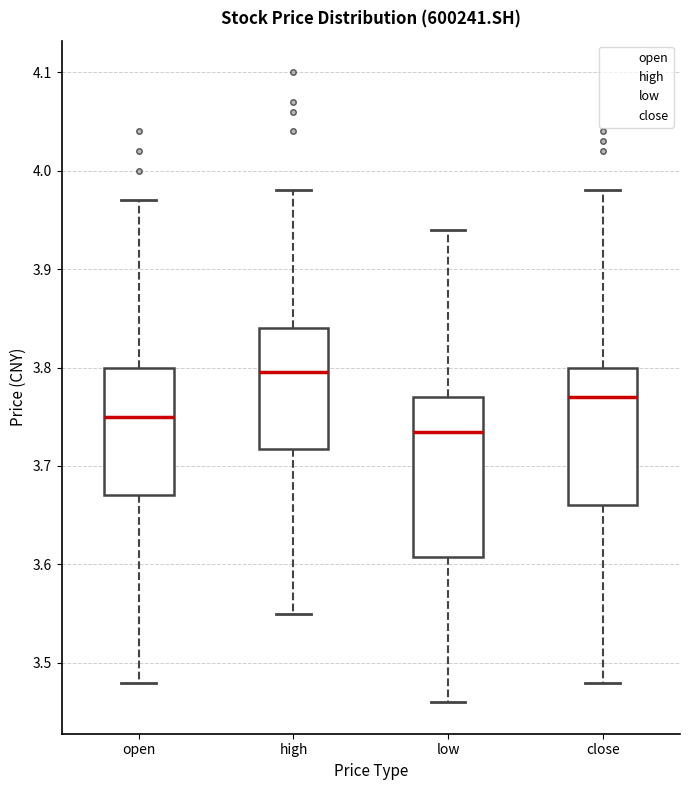

Which box is the tallest, from its lower edge to its upper edge?

low